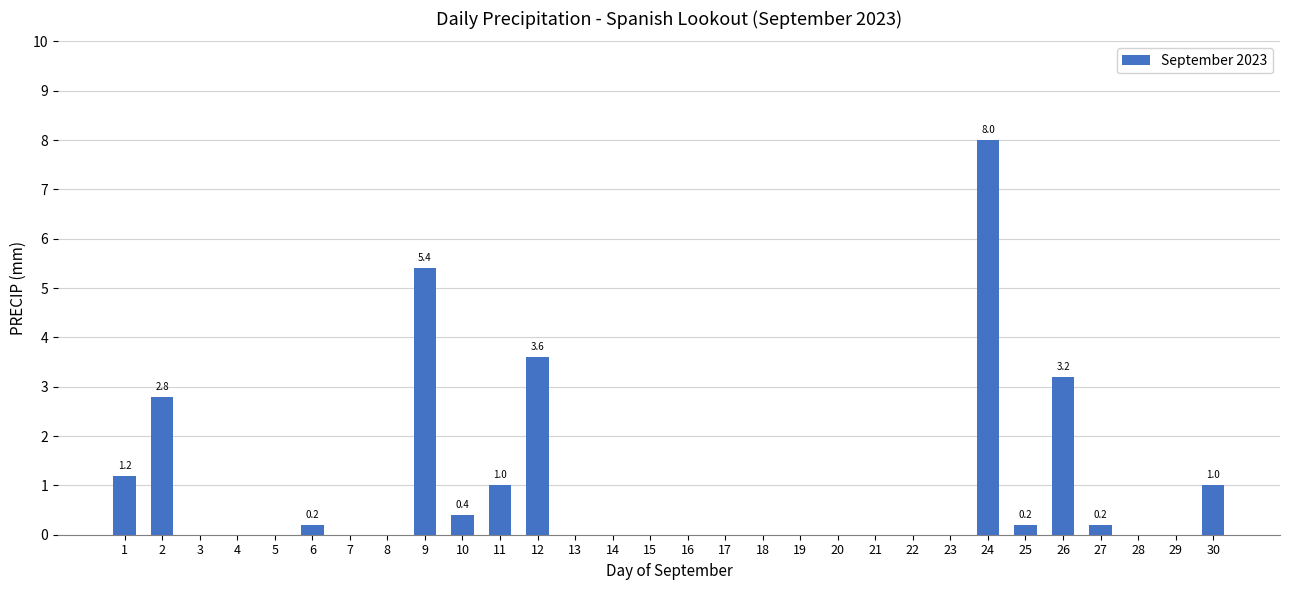

The value at 24 is 8.0. True or false?

True